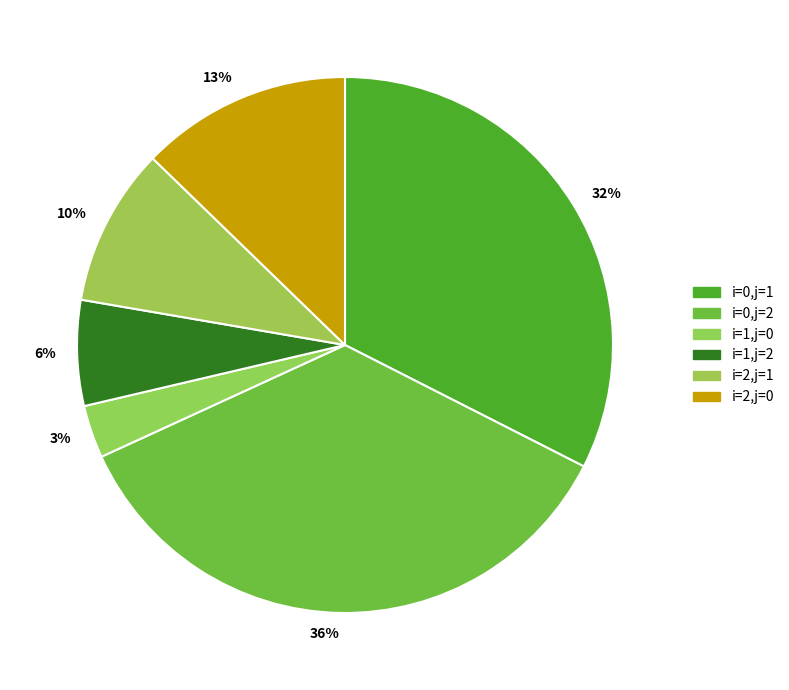

How many slices are in this pie chart?

6